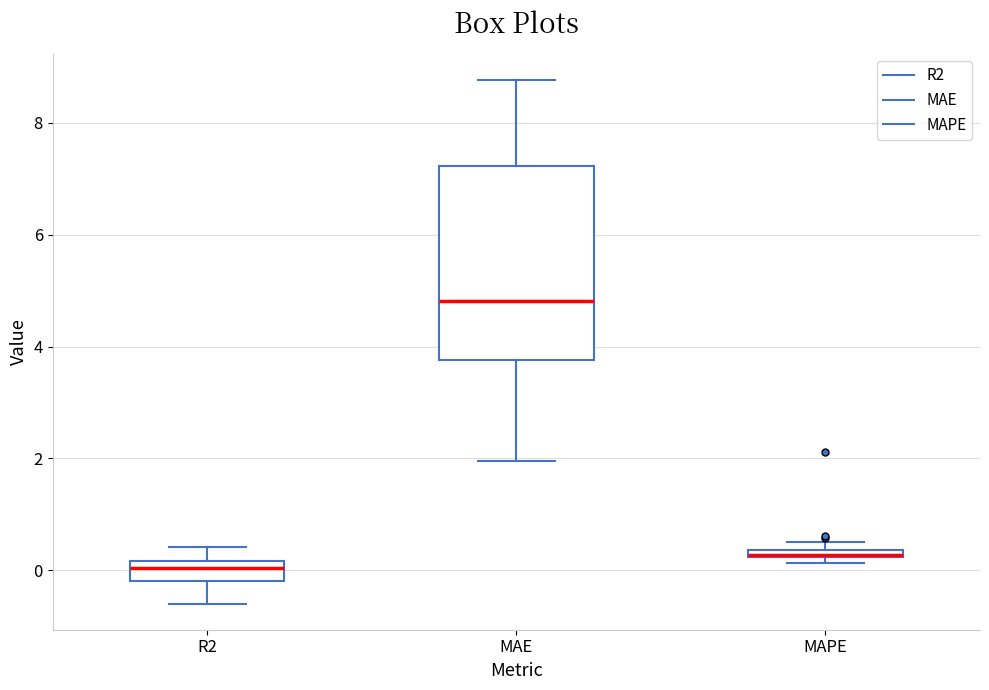

Where is the lower edge of the box for MAPE on the y-axis? The values are not printed on the chart, so give them approximately, as read against the axis.

0.2